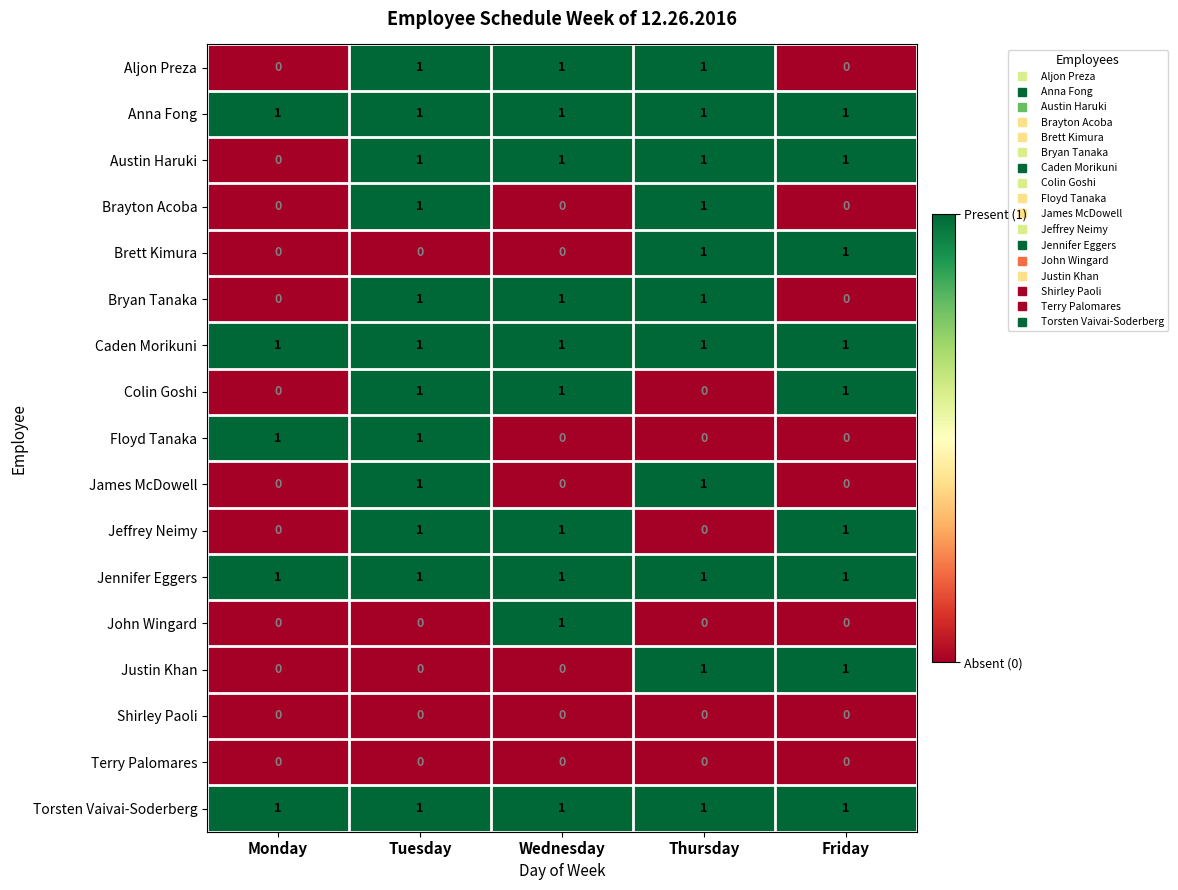

What is the sum of all Caden Morikuni values?

5